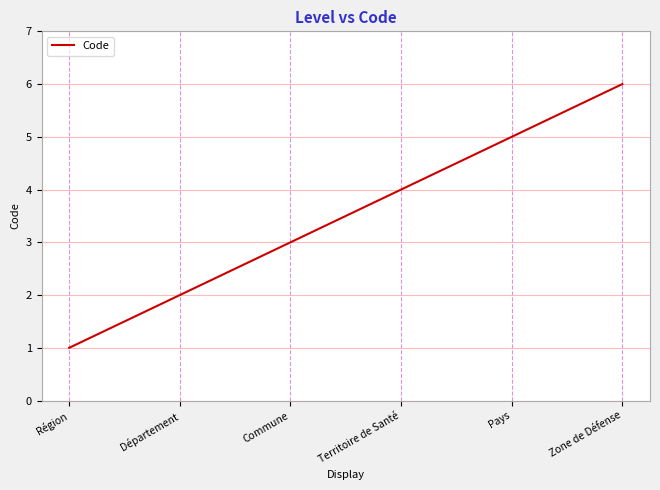

List the labels in order of value, largest first.

Zone de Défense, Pays, Territoire de Santé, Commune, Département, Région